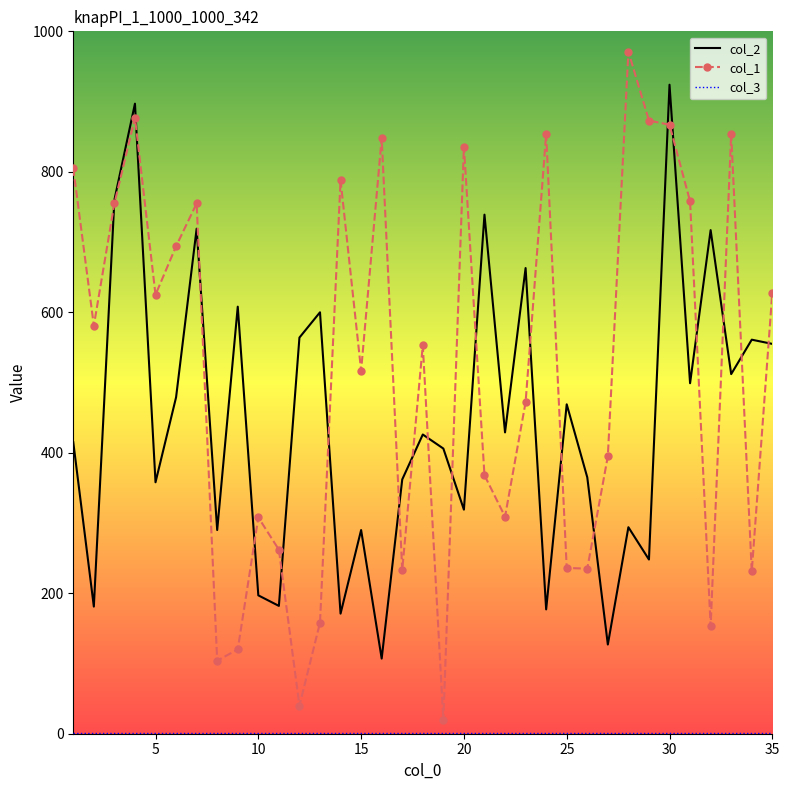

What is the average value of the col_3 series?

1